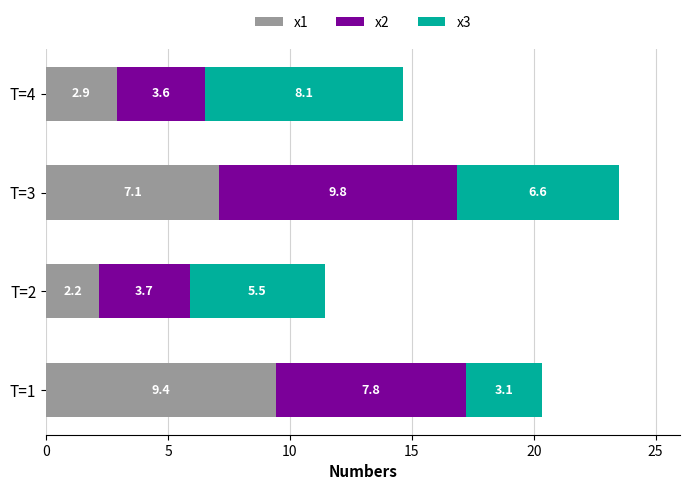

What value does the x1 series have at T=1?

9.4